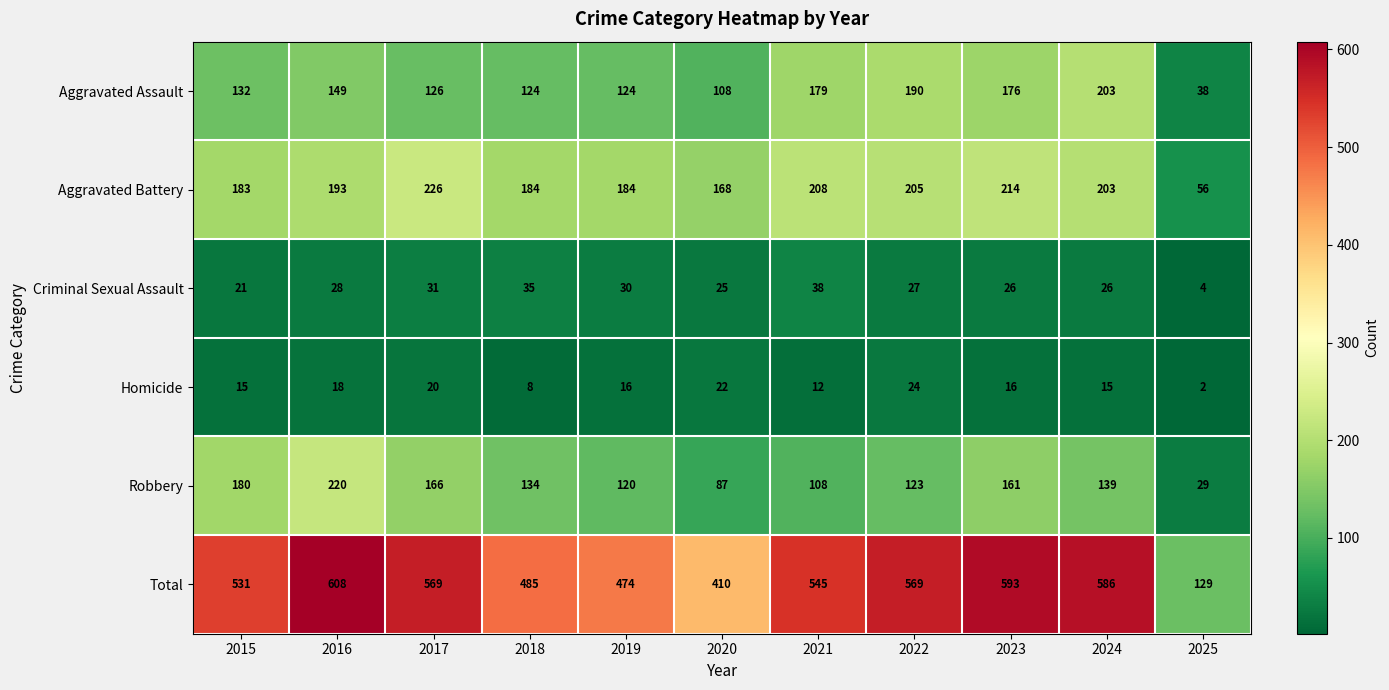

What is the total value across all series at 2022?

1138